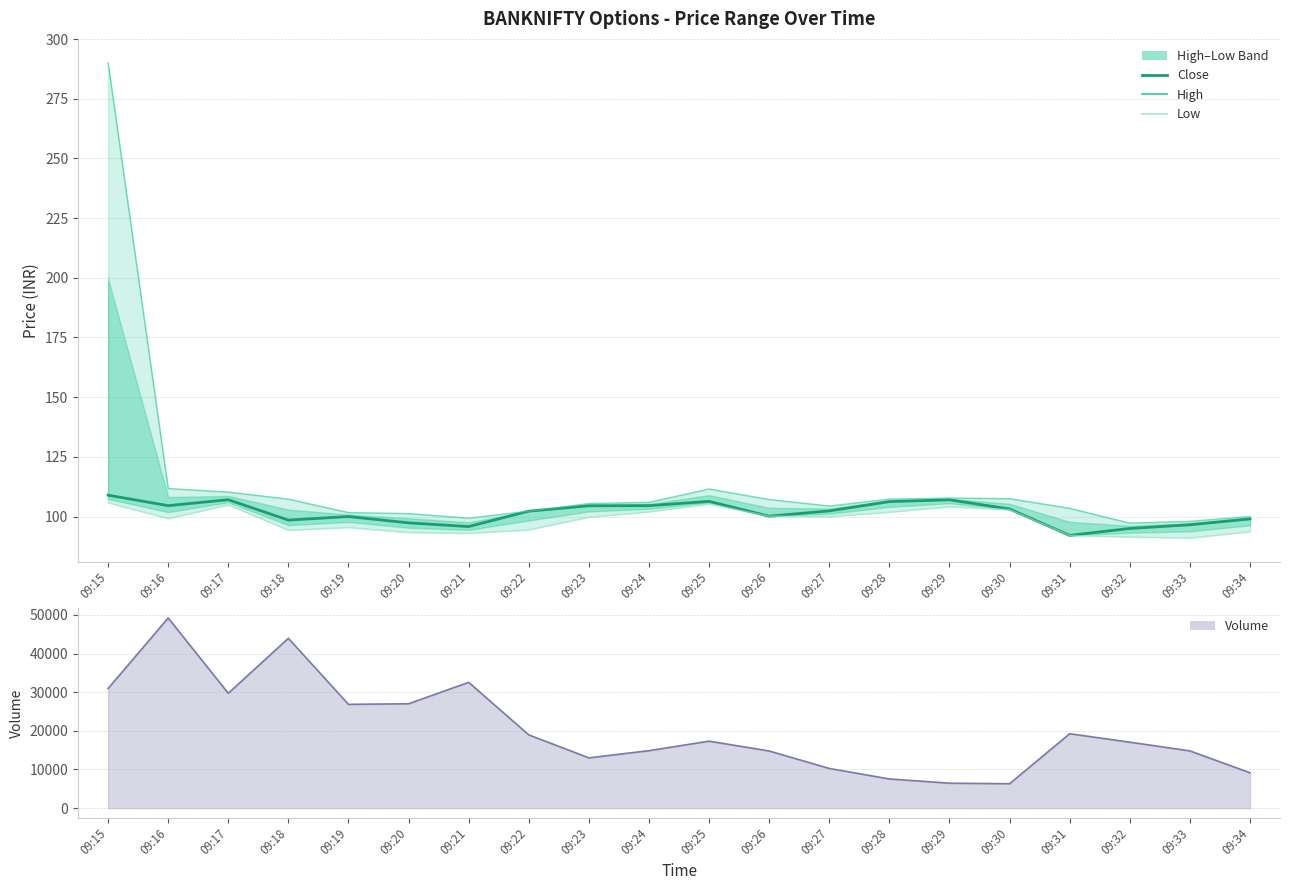

Between 09:27 and 09:19, which is larger?

09:27